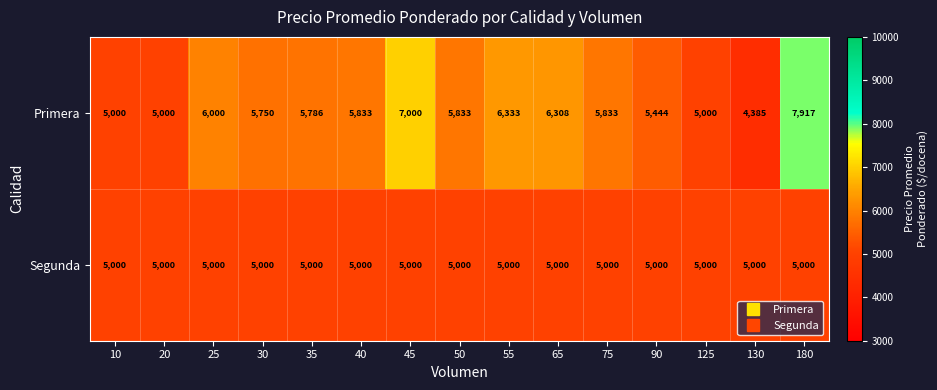

Reading right to left, what are all the values shown in this chart?

Primera: 180=7917	130=4385	125=5000	90=5444	75=5833	65=6308	55=6333	50=5833	45=7000	40=5833	35=5786	30=5750	25=6000	20=5000	10=5000
Segunda: 180=5000	130=5000	125=5000	90=5000	75=5000	65=5000	55=5000	50=5000	45=5000	40=5000	35=5000	30=5000	25=5000	20=5000	10=5000